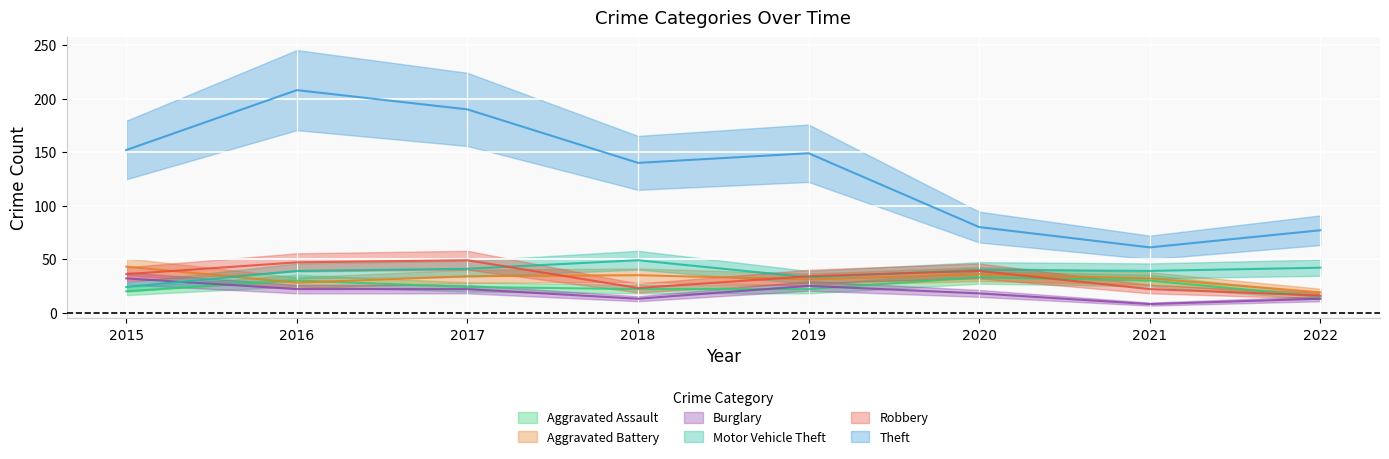

What are all the series names shown in the legend?

Aggravated Assault, Aggravated Battery, Burglary, Motor Vehicle Theft, Robbery, Theft